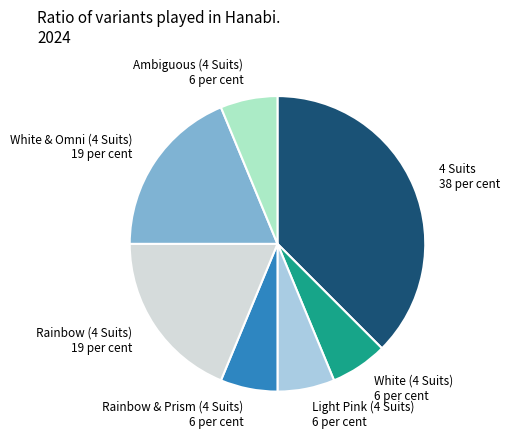

Do Ambiguous (4 Suits) and Rainbow (4 Suits) together represent more than half of the pie?

No